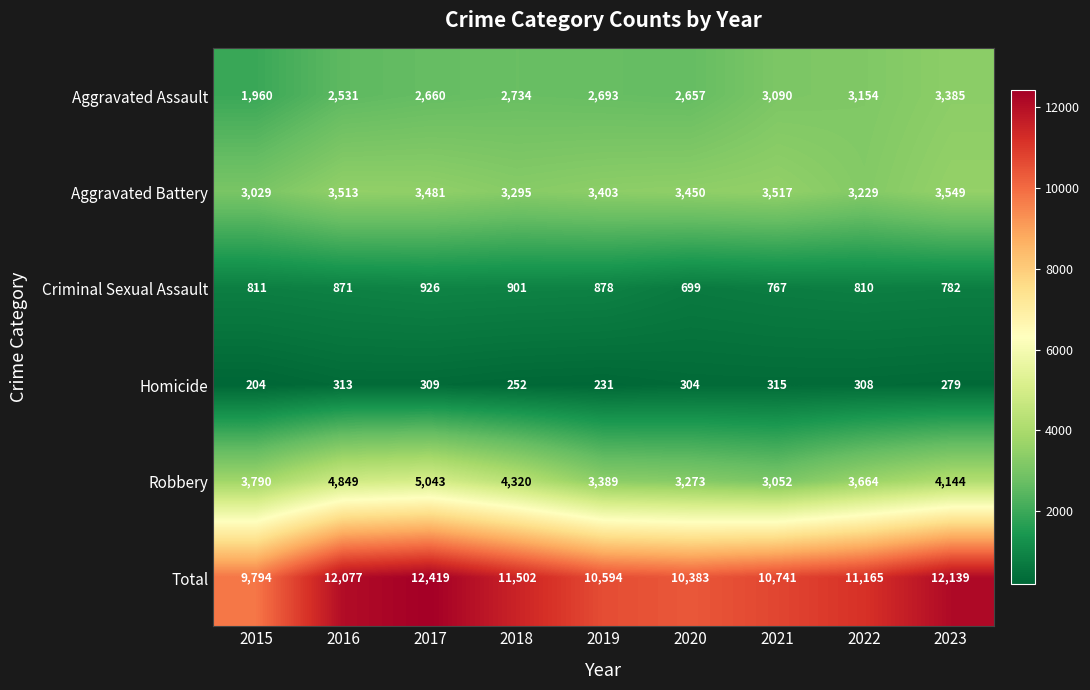

What is the difference between the Homicide values at 2020 and 2015?

100